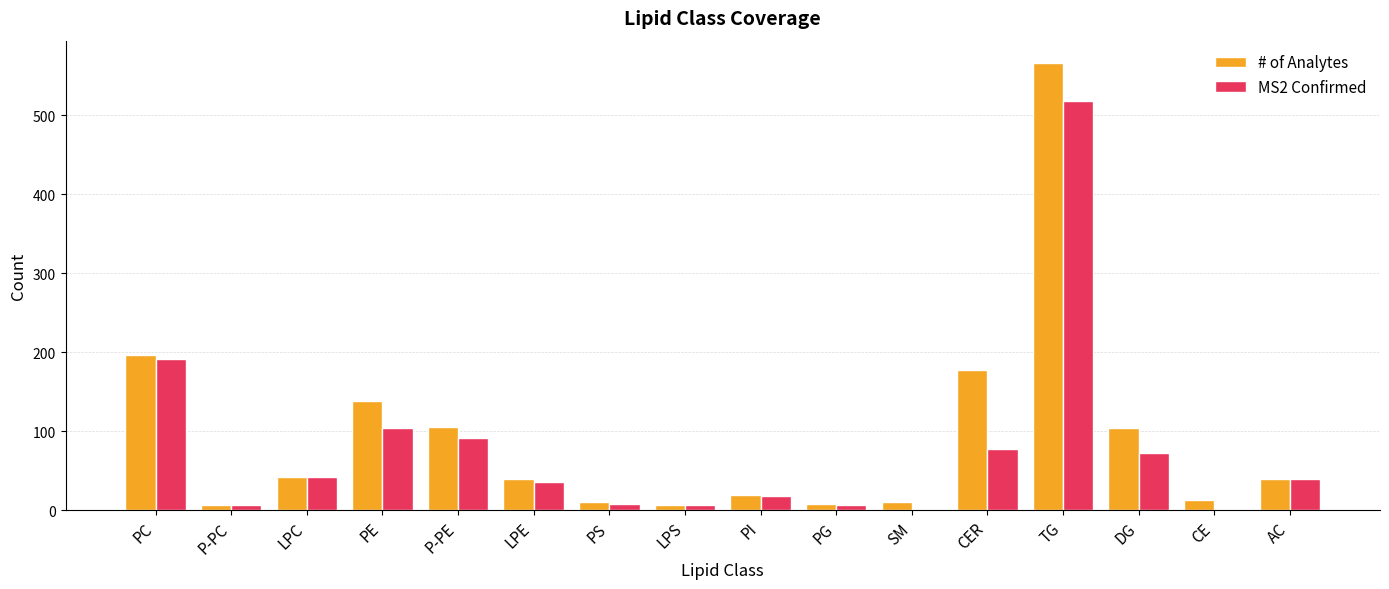

At which category is the sum across all series the highest?

TG